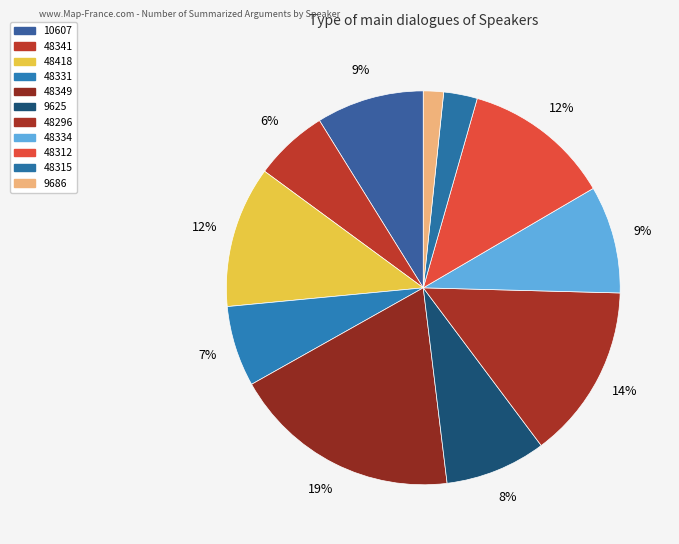

Is it true that 48349 is 19% of the pie?

True